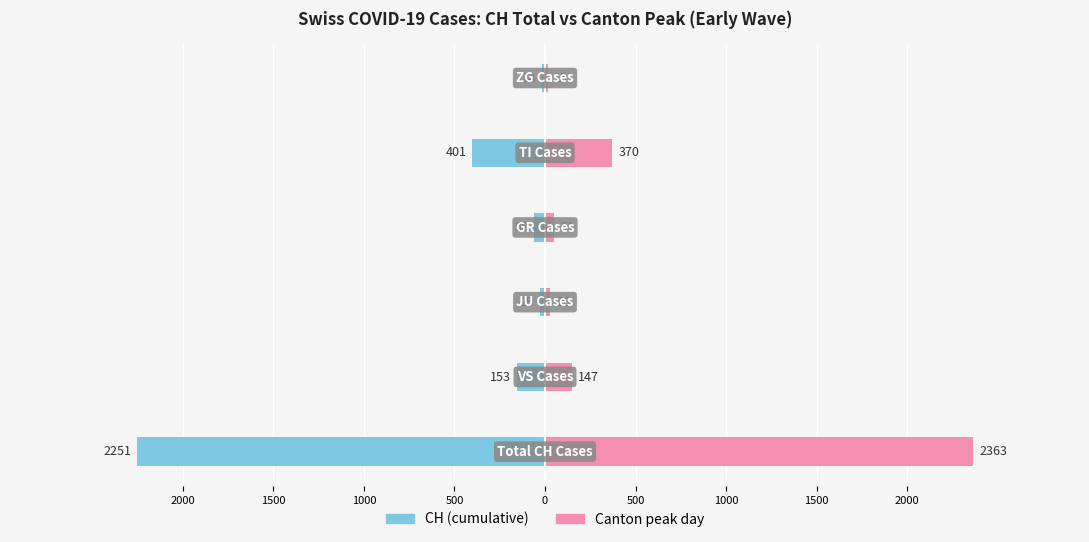

Is the value of CH (Total) at 1000 greater than the value of Canton Peak at 2000?

No